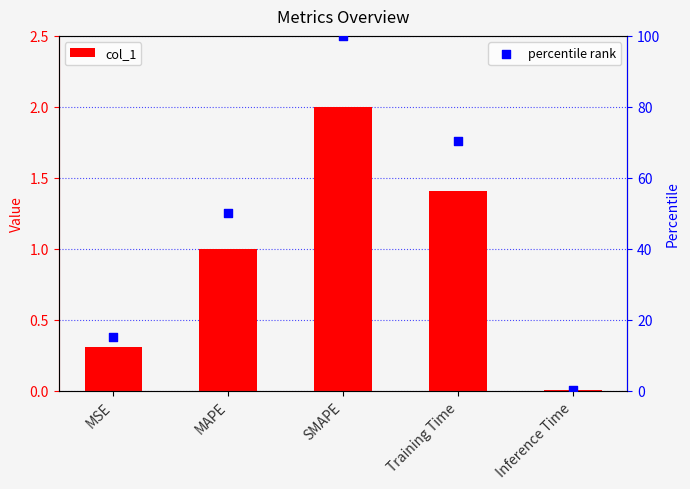

What are all the series names shown in the legend?

col_1, percentile rank